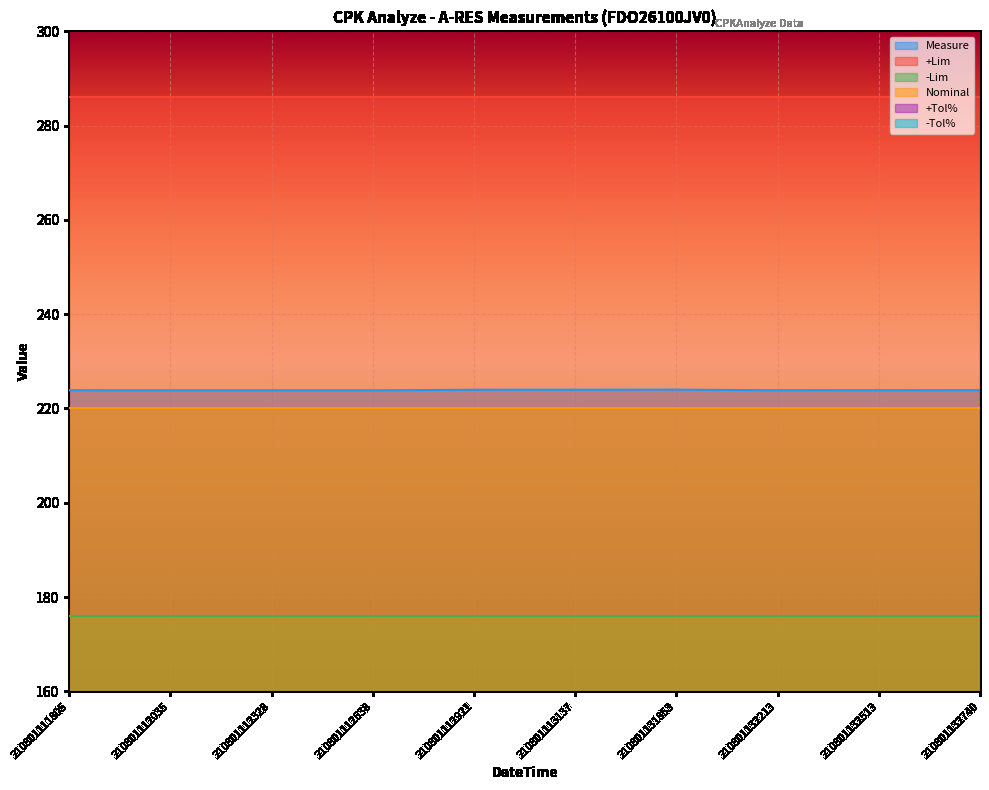

How many lines are shown in the chart?

6